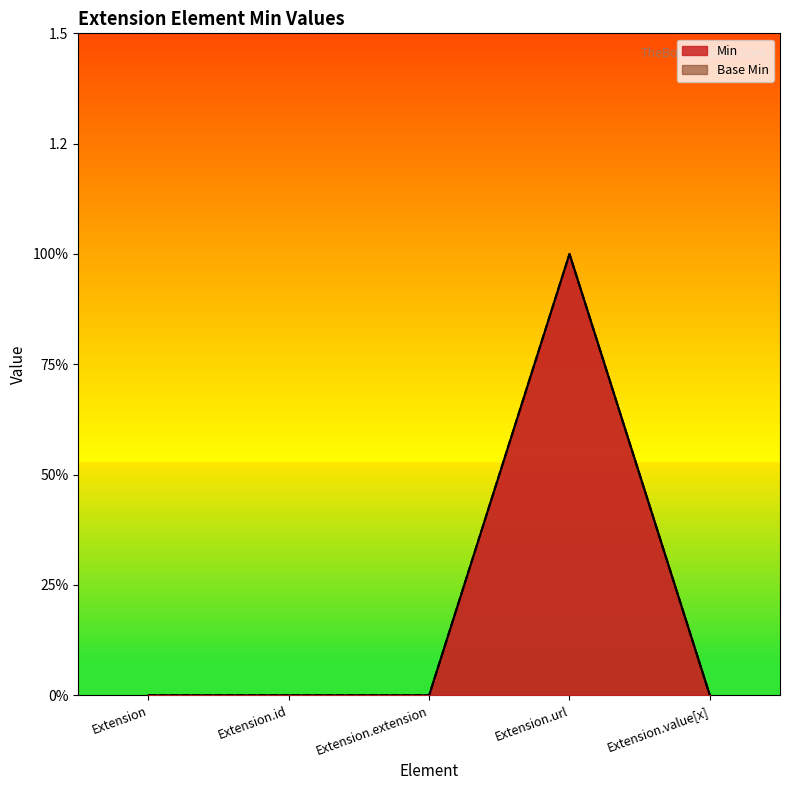

True or false: Min and Base Min cross at least once.

False